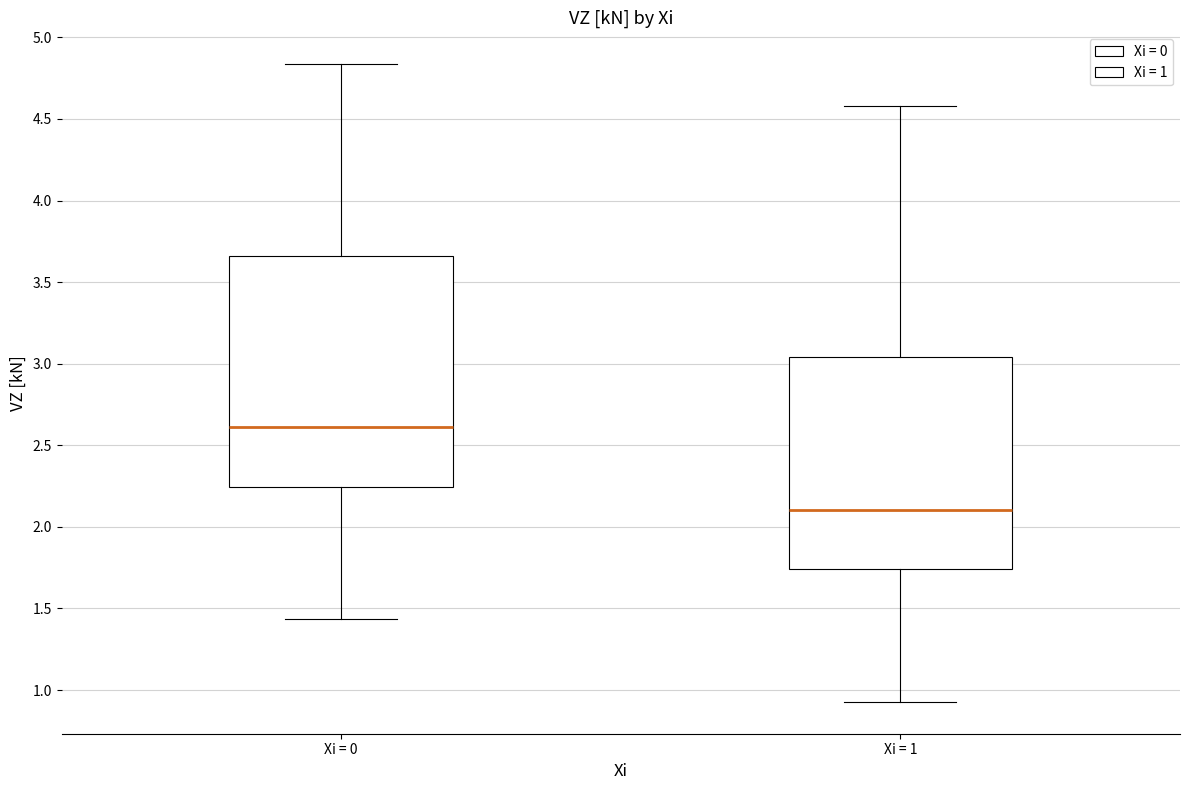

Reading left to right, read every box against the y-axis: the position of its median line, the range the box covers, and the ends of its whiskers. The values are not printed on the chart, so give them approximately, as read against the axis.

Xi = 0: median 2.60, box 2.25 to 3.65, whiskers 1.45 to 4.85
Xi = 1: median 2.10, box 1.75 to 3.05, whiskers 0.95 to 4.60